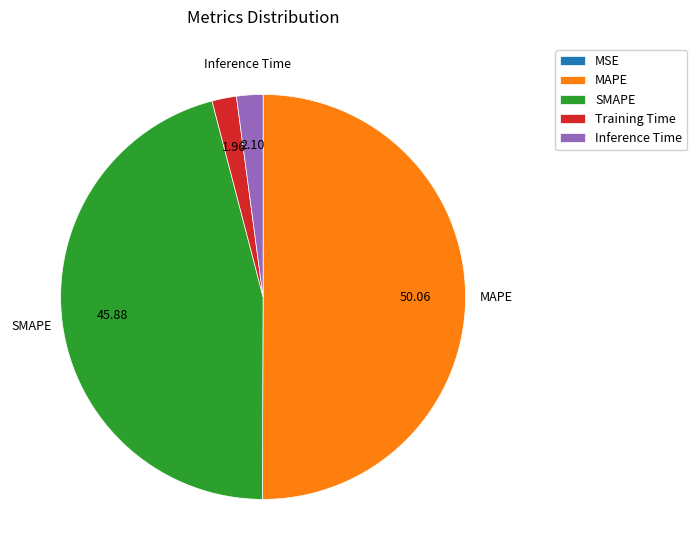

The SMAPE slice represents 46% of the pie. True or false?

True